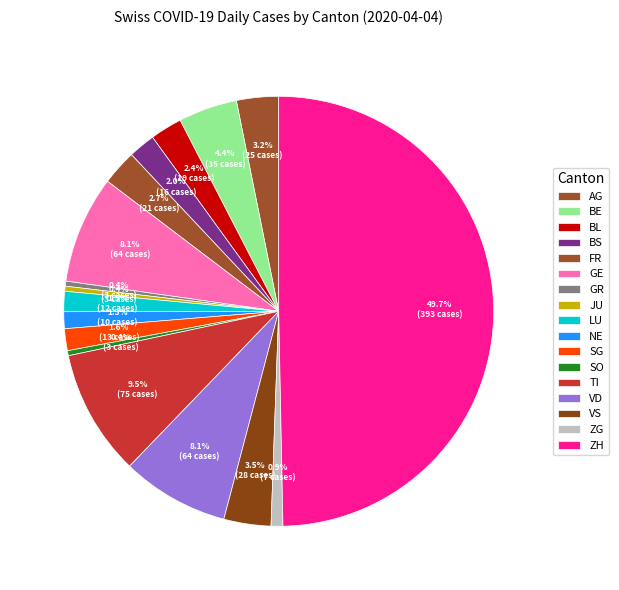

Count the number of slices in the pie.

17